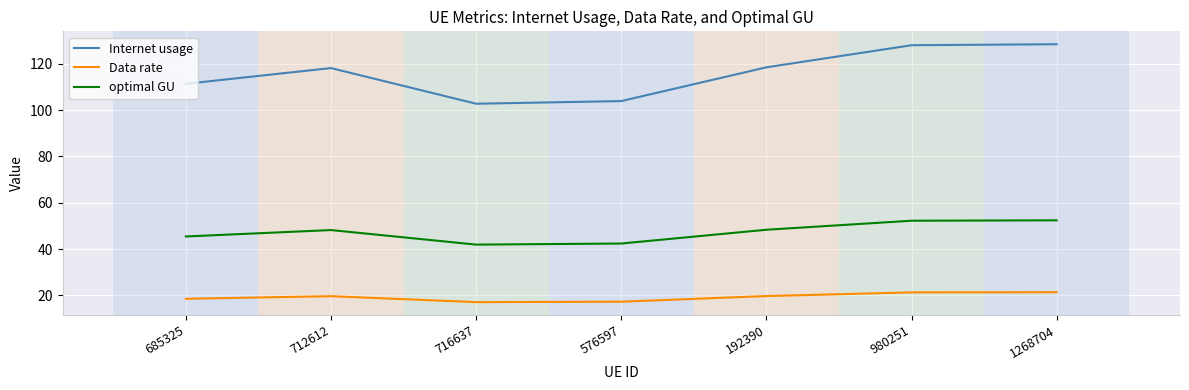

Which series has the largest total across all categories?

Internet usage